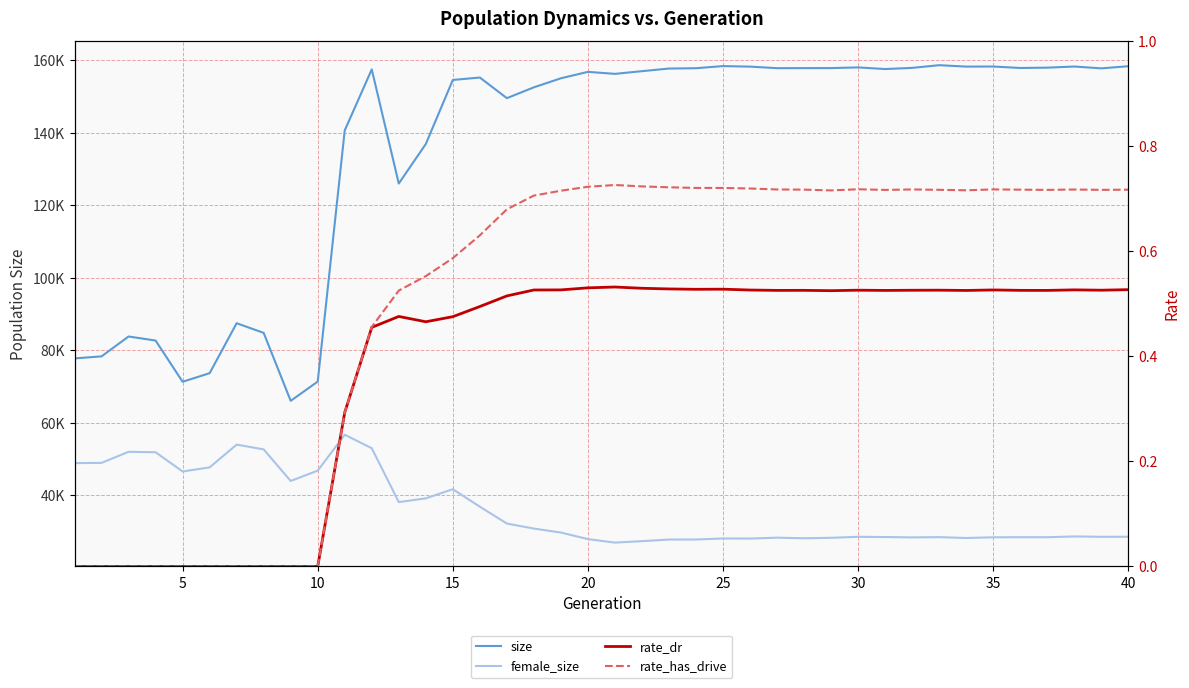

What is the average value of the female_size series?

36137.5